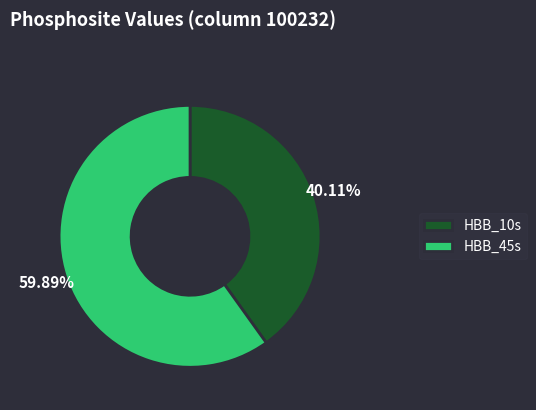

How many slices are in this pie chart?

2